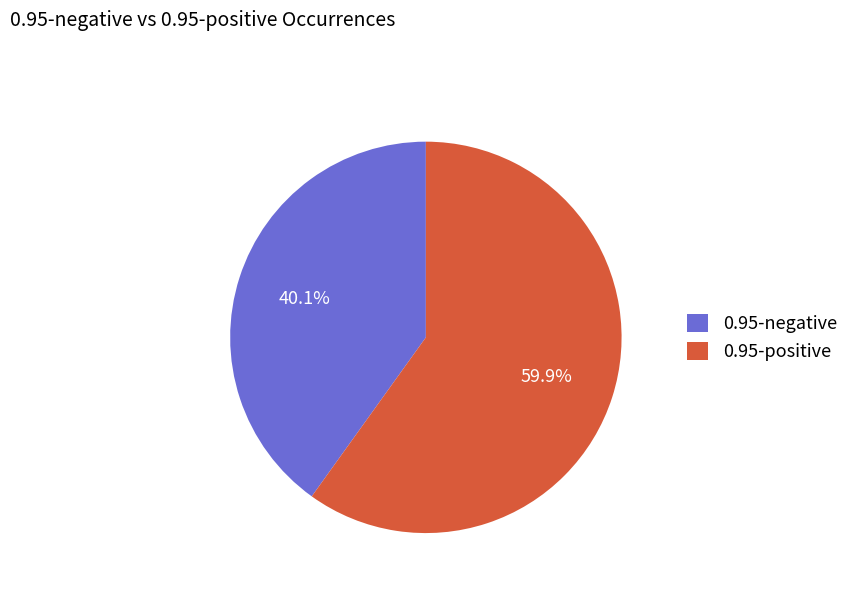

Rank the categories by value from highest to lowest.

0.95-positive, 0.95-negative